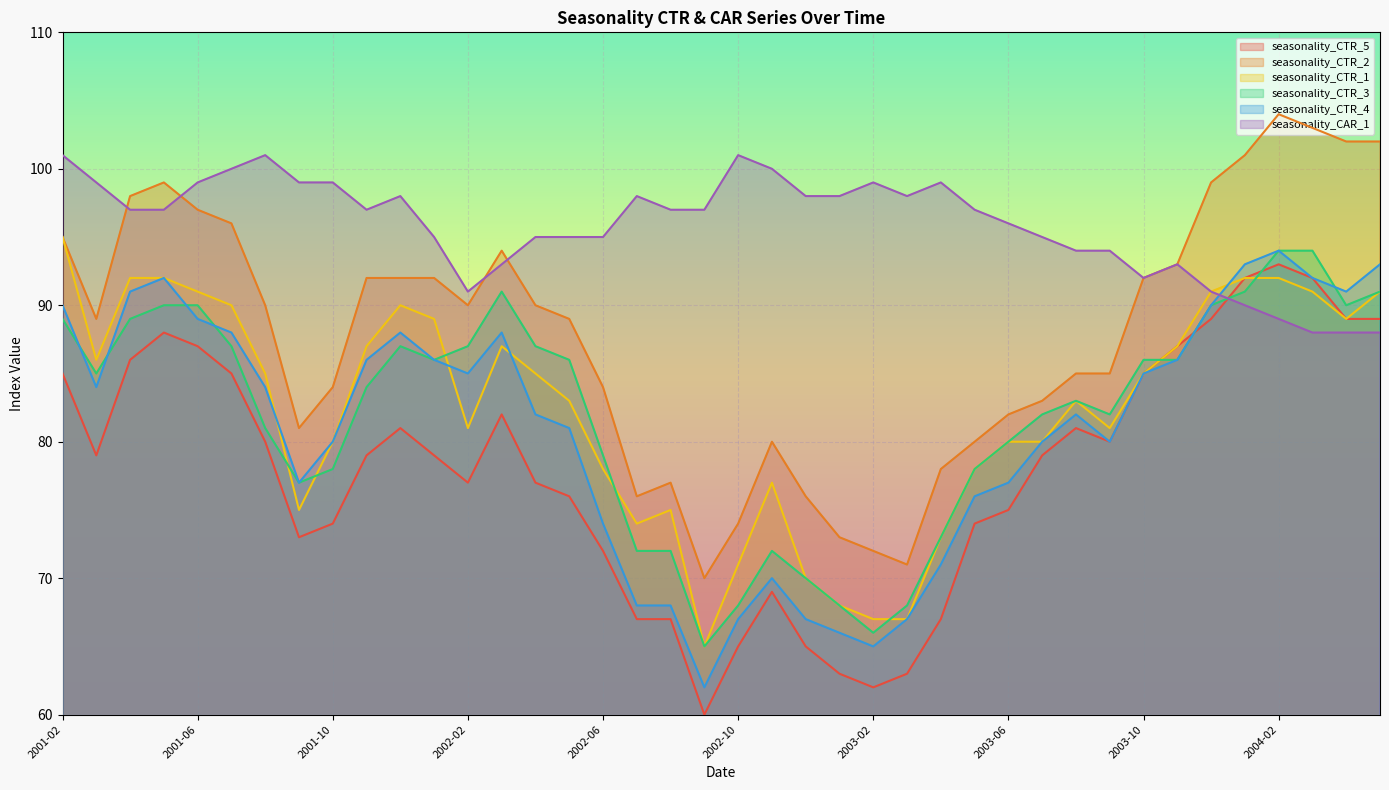

True or false: seasonality_CTR_2 and seasonality_CTR_4 cross at least once.

False